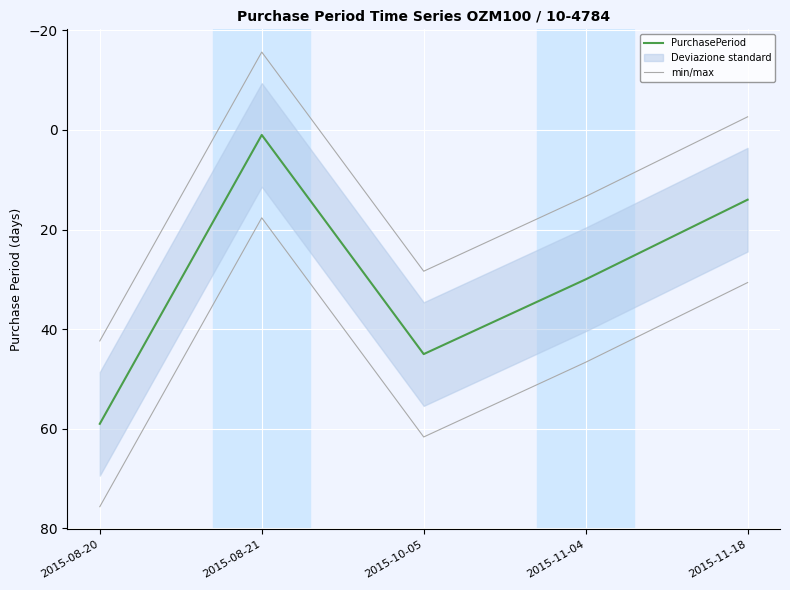

What is the total value across all series at 2015-08-20?

101.4